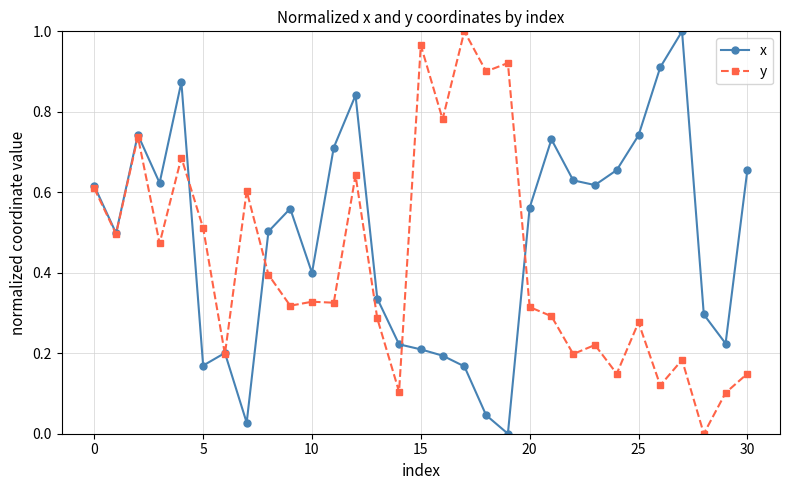

List the series in order of their overall mean, highest first.

x, y